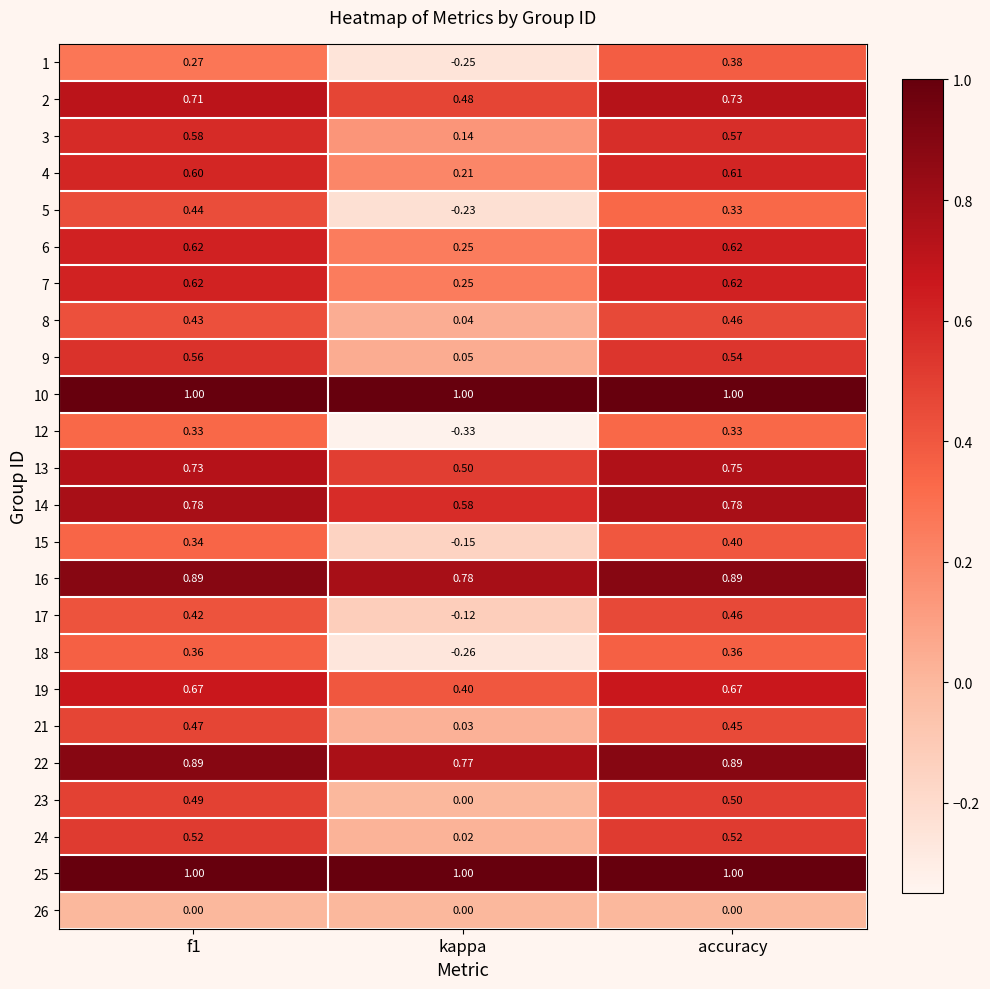

At which category is the sum across all series the highest?

accuracy